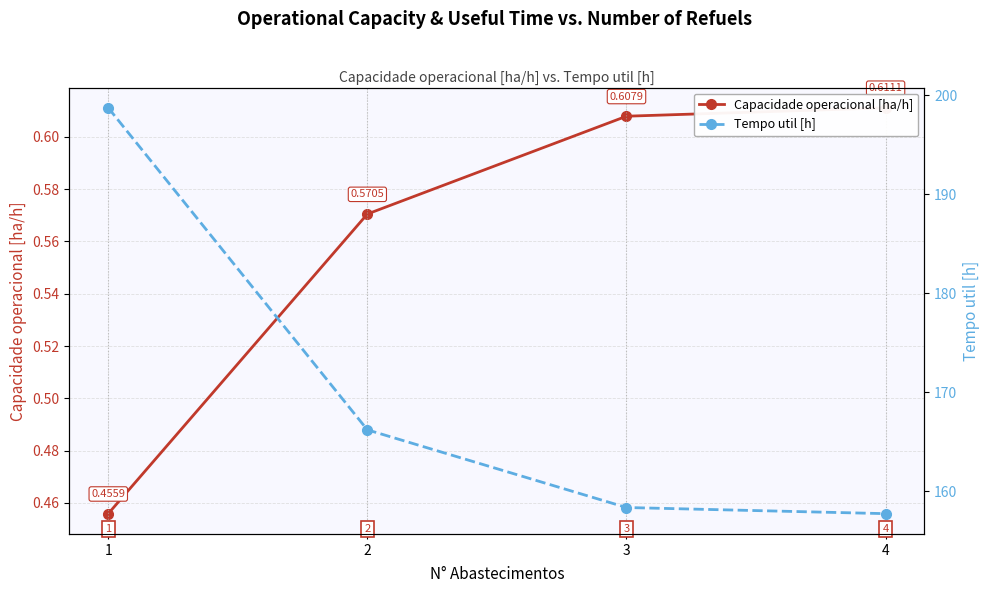

The Capacidade operacional [ha/h] series shows 0.2 at 2. True or false?

False